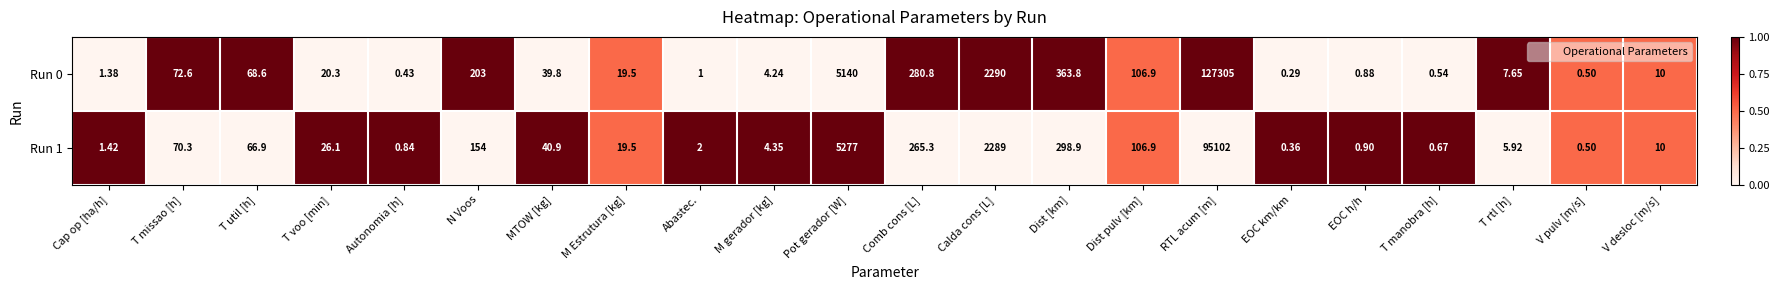

At which label does Run 0 first exceed 20?

T missao [h]